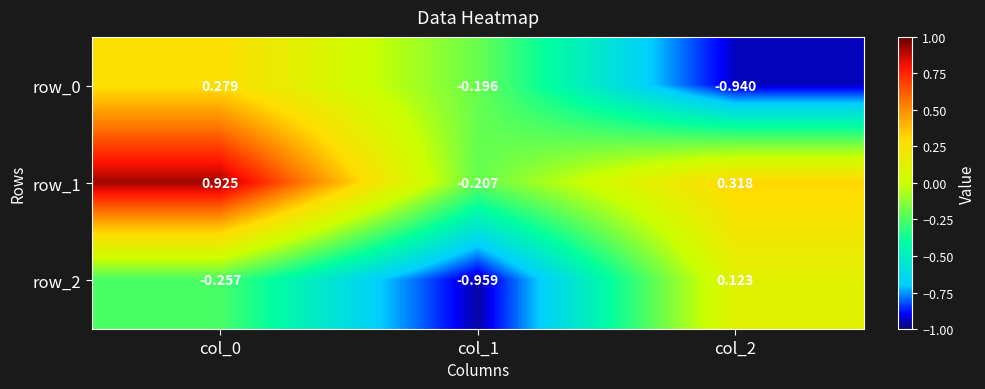

At which category is the sum across all series the highest?

col_0